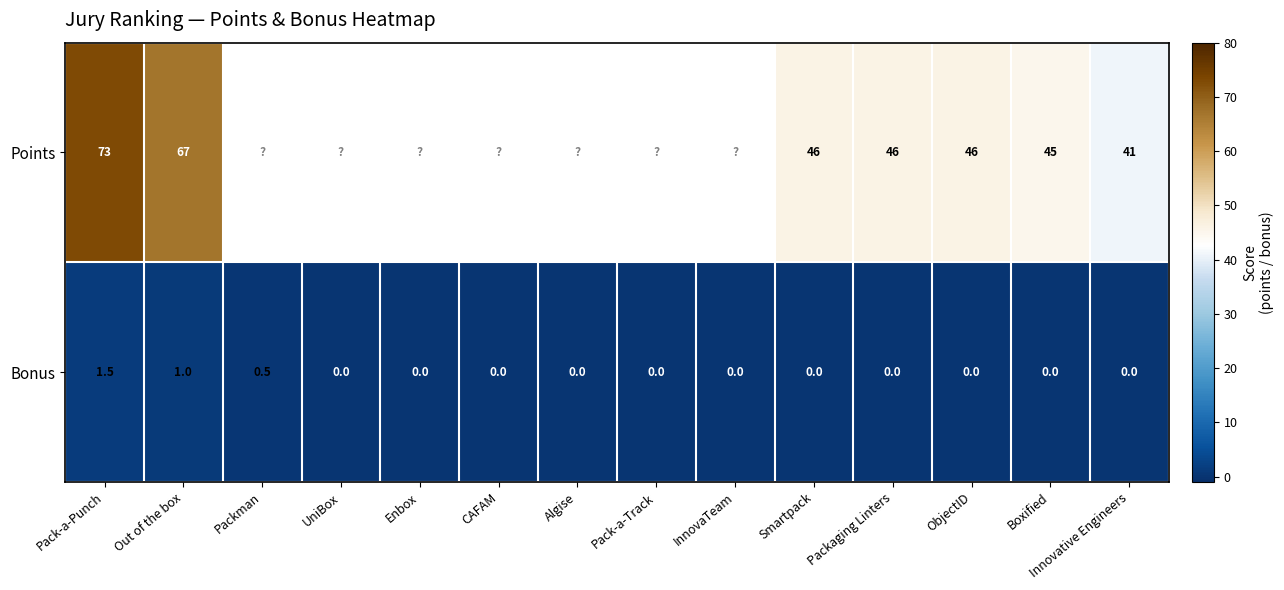

The Bonus series shows 0.0 at CAFAM. True or false?

True